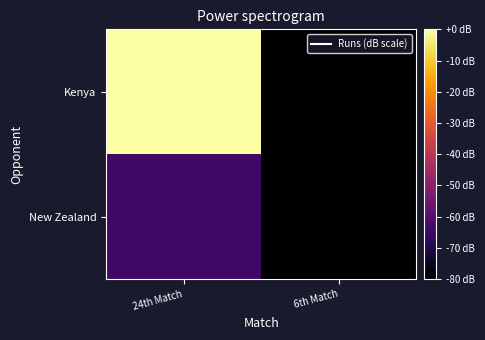

Reading left to right, transcribe all the data shown in this chart.

New Zealand: 24th Match=-64	6th Match=-80
Kenya: 24th Match=0	6th Match=-80